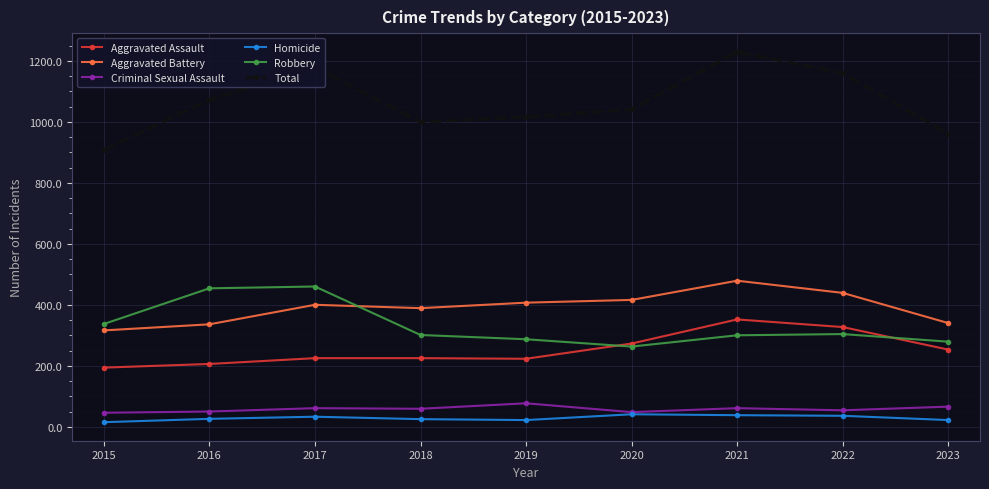

What are all the series names shown in the legend?

Aggravated Assault, Aggravated Battery, Criminal Sexual Assault, Homicide, Robbery, Total